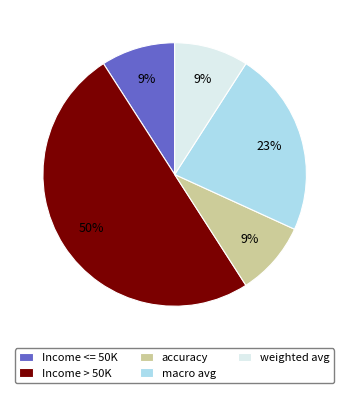

Which has a higher value, accuracy or macro avg?

macro avg